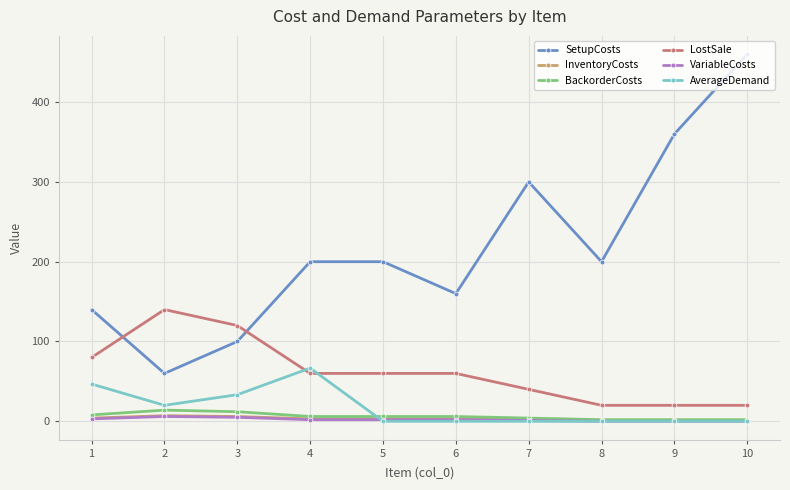

The value of SetupCosts at 2 is 60.0. True or false?

True